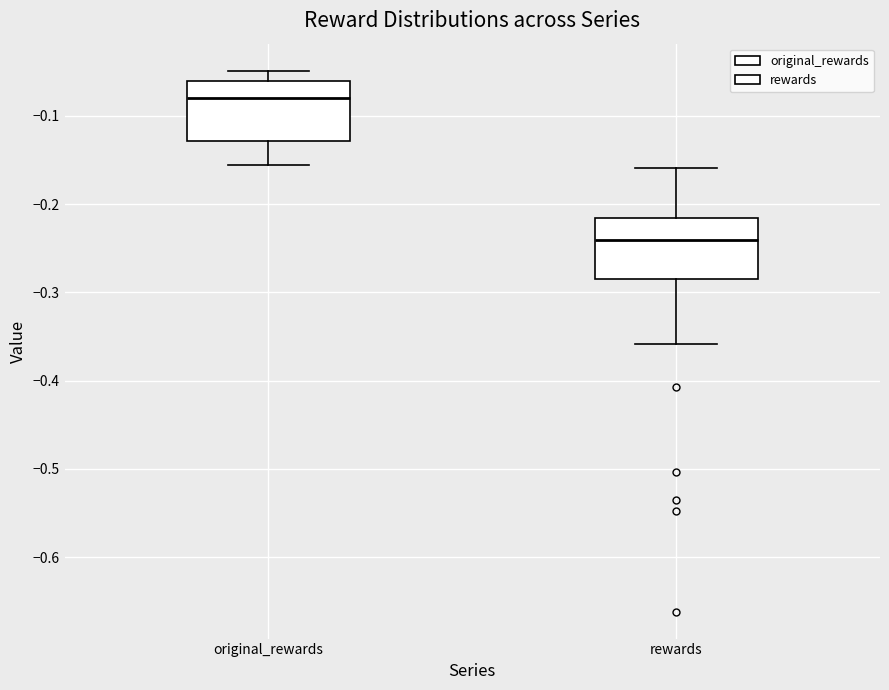

Reading left to right, transcribe this box plot: for each box, give where its median line is, the range the box spans, and where its two whiskers end, as read against the y-axis. The values are not printed on the chart, so give them approximately, as read against the axis.

original_rewards: median -0.08, box -0.13 to -0.06, whiskers -0.16 to -0.05
rewards: median -0.24, box -0.29 to -0.22, whiskers -0.36 to -0.16